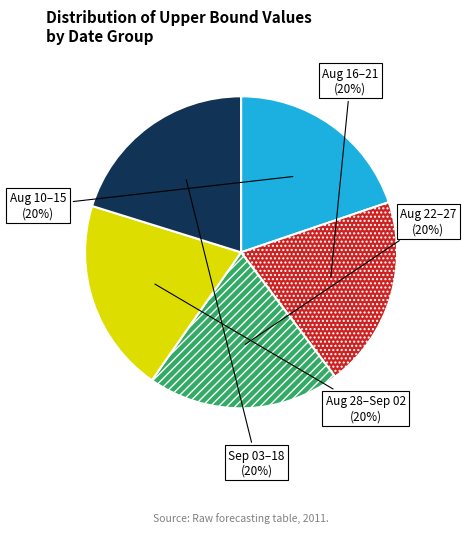

Do Aug 22–27 and Sep 03–18 together represent more than half of the pie?

No